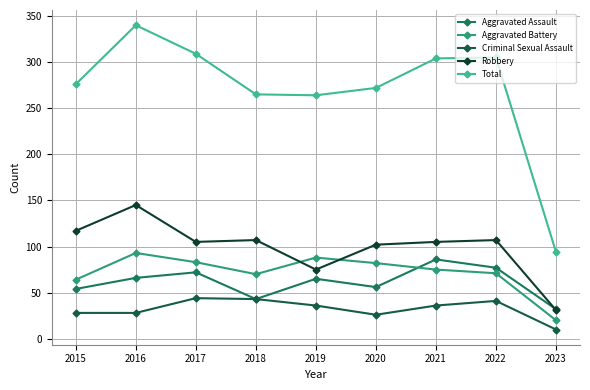

In Total, how many points are lower than both neighbors (excluding endpoints)?

1